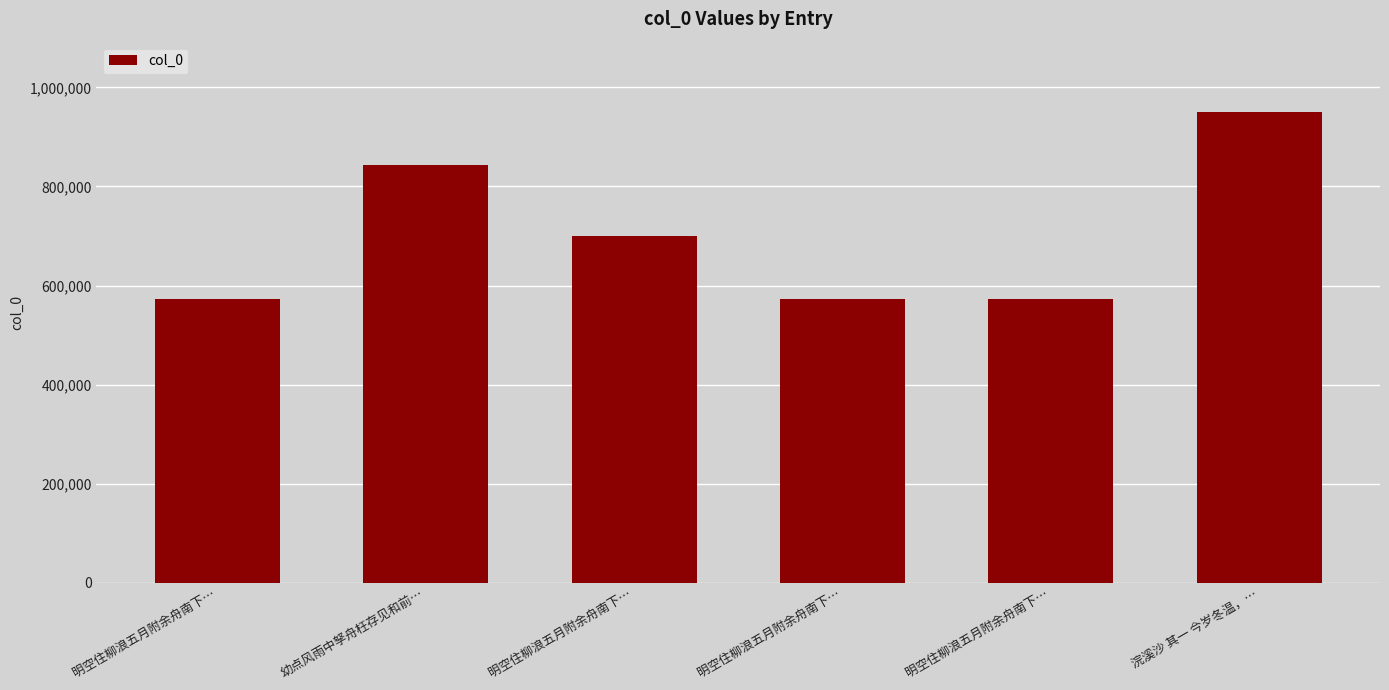

Which label corresponds to the smallest value in the chart?

明空住柳浪五月附余舟南下…